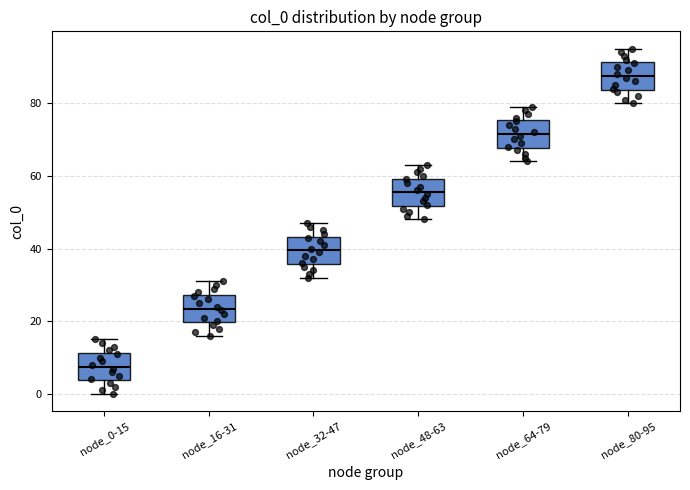

Which box's median line is the highest?

node_80-95